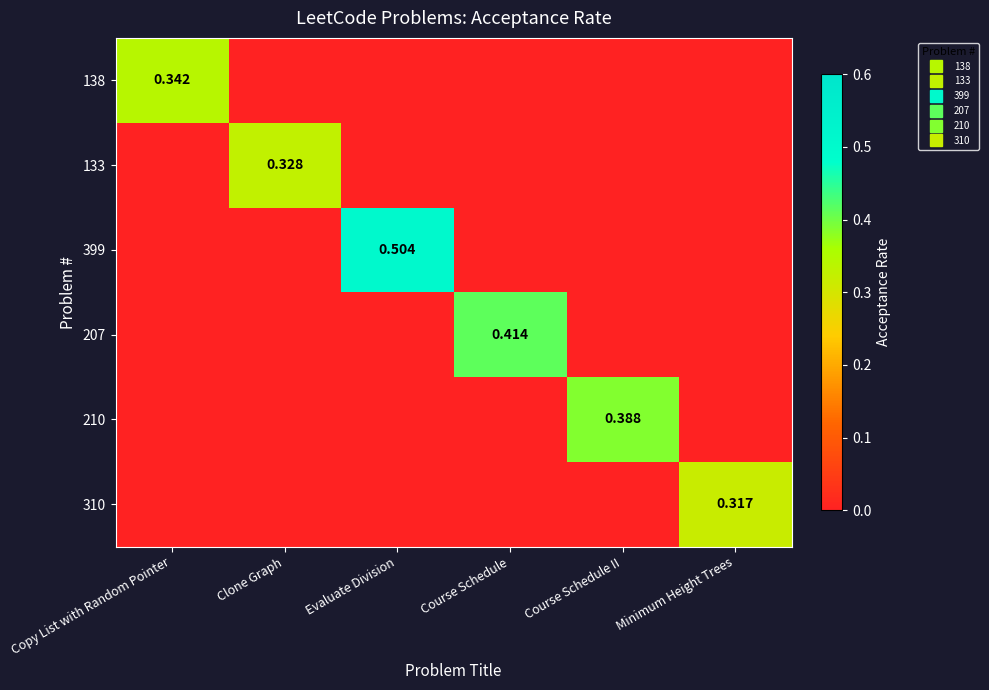

The value of 210 at Evaluate Division is 0.0. True or false?

True